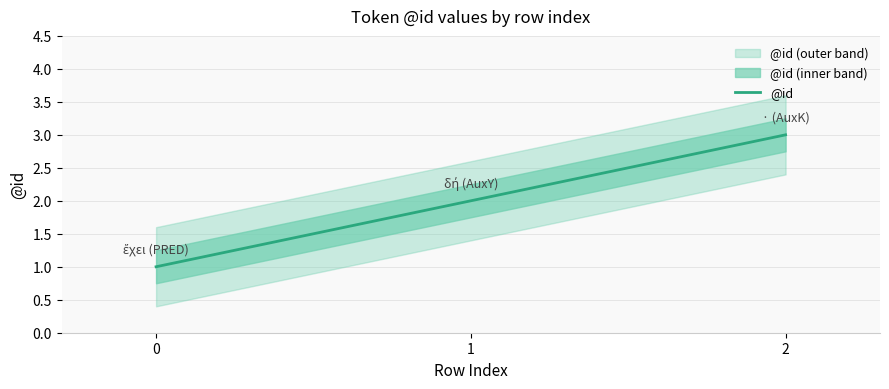

What is the difference between the maximum and minimum values?

2